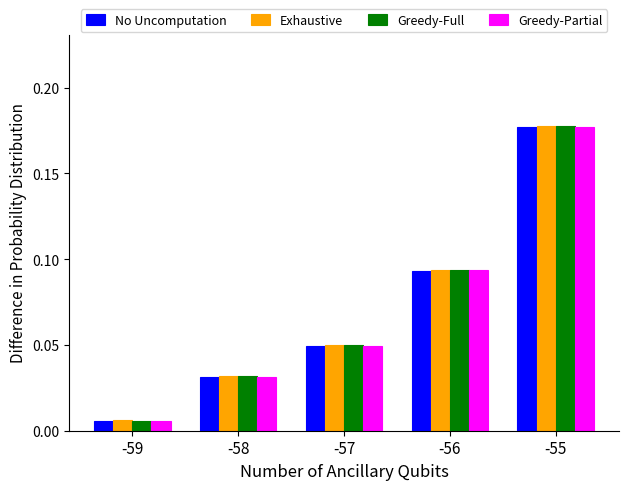

At which label is No Uncomputation closest to 0?

-59